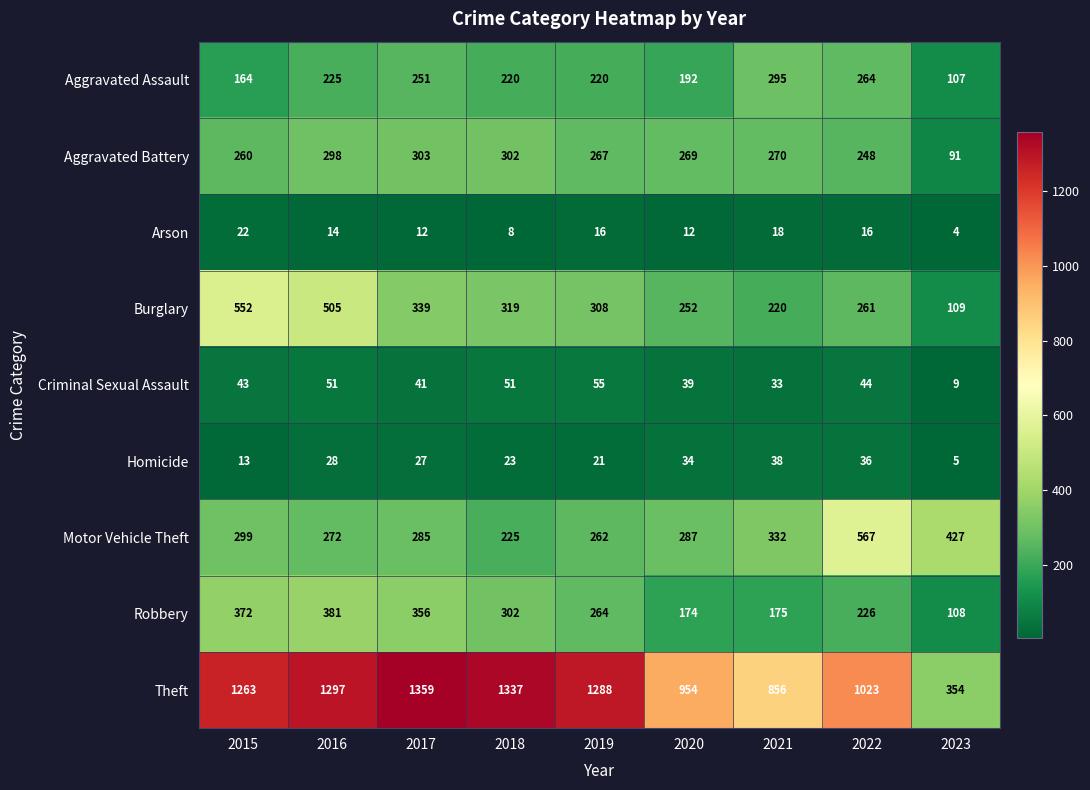

What is the difference between the maximum and minimum values in the Motor Vehicle Theft series?

342